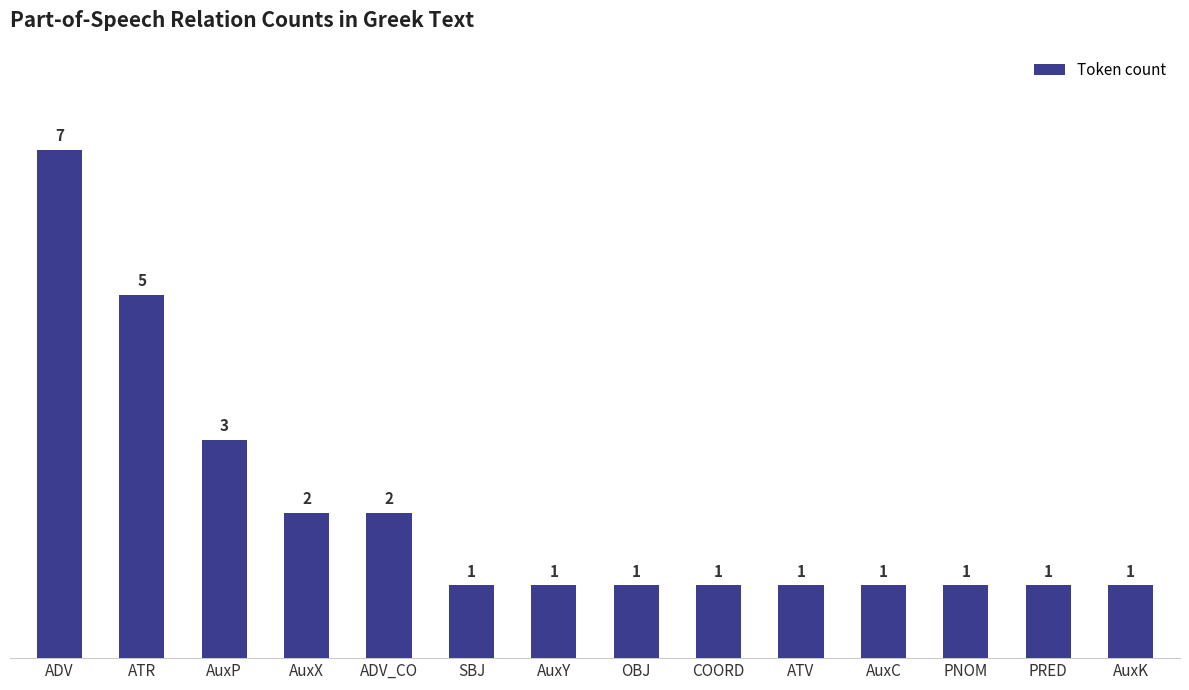

What is the difference between the values at COORD and ADV_CO?

1